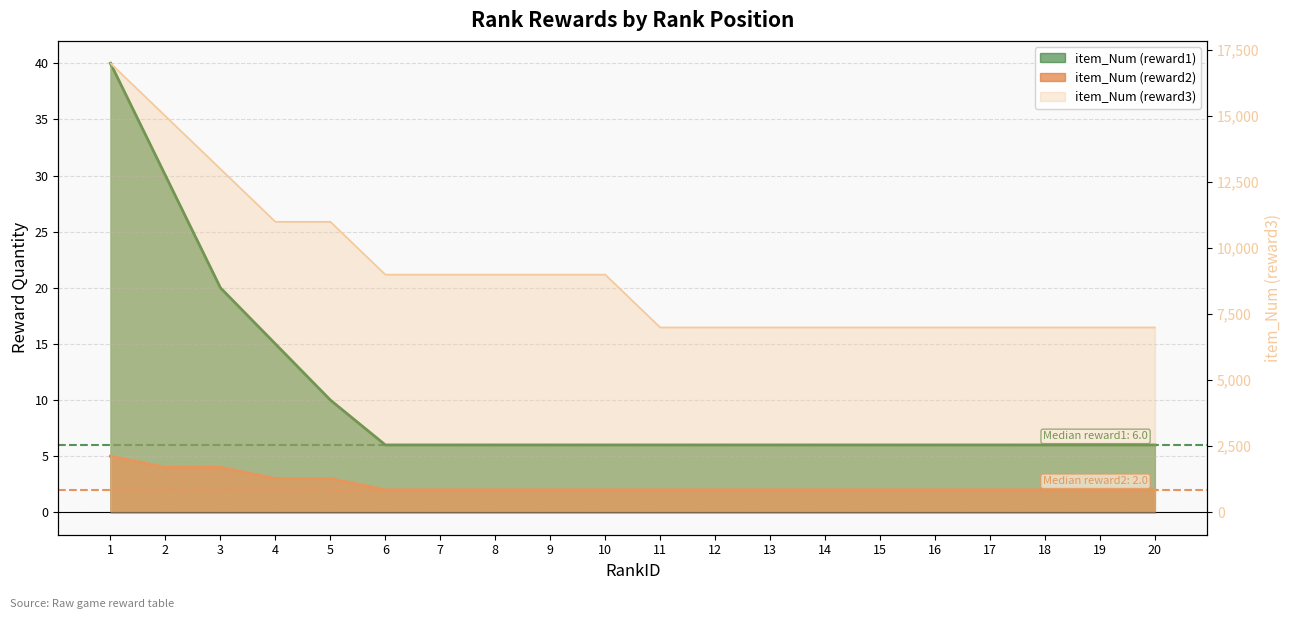

At how many categories does at least one series exceed 442?

20